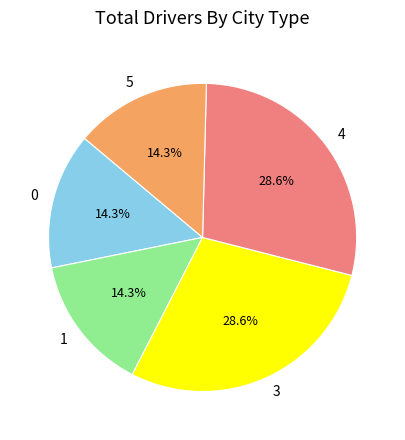

Does any single category account for the majority?

No